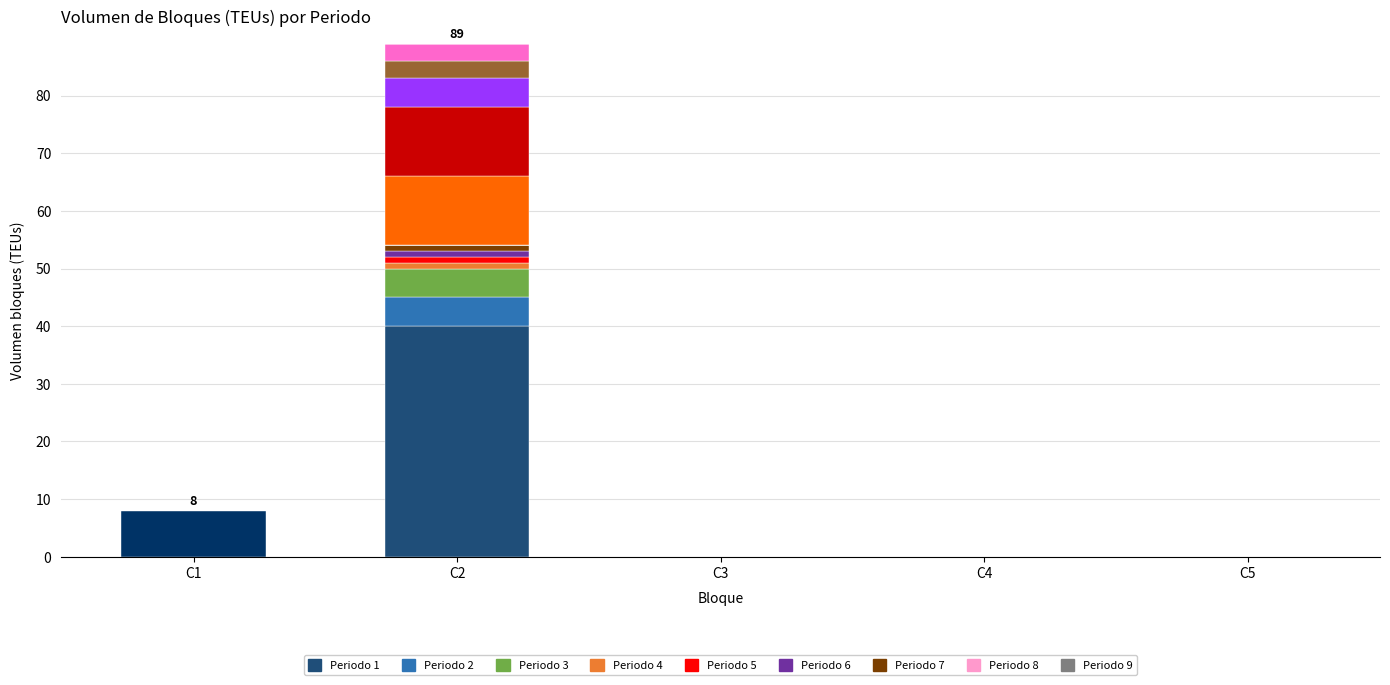

At which category is the sum across all series the highest?

C2